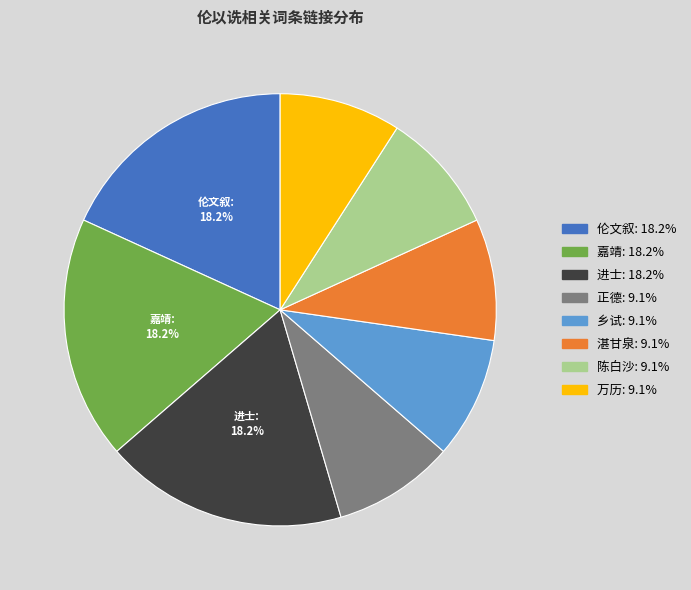

Does any single category account for the majority?

No